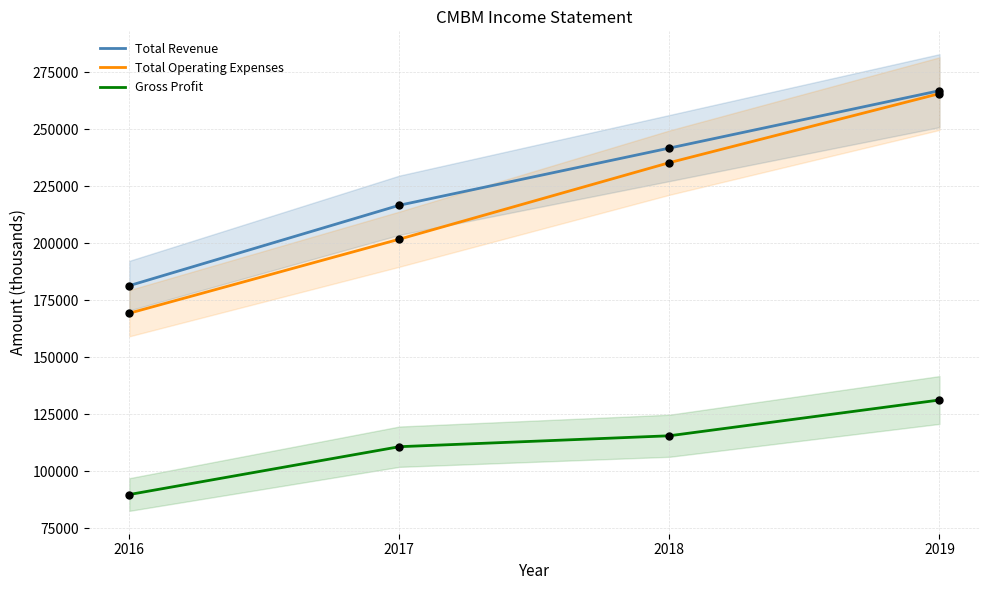

Which series has the largest total across all categories?

Total Revenue